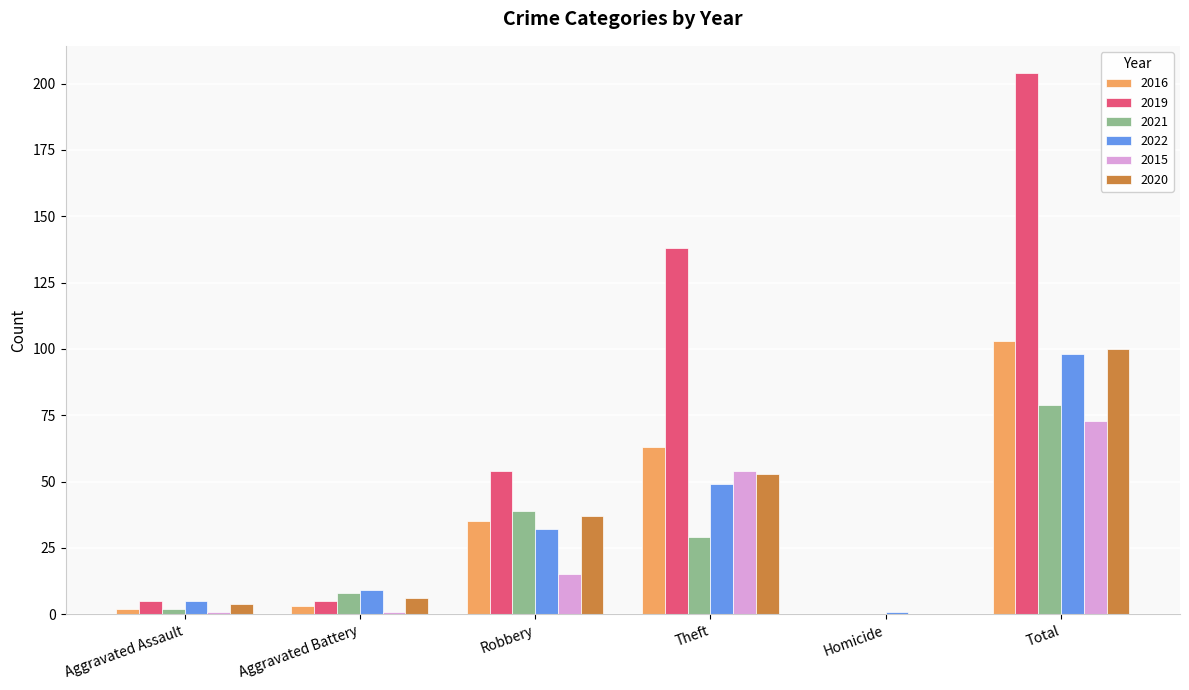

Which series changed the most between Robbery and Total?

2019